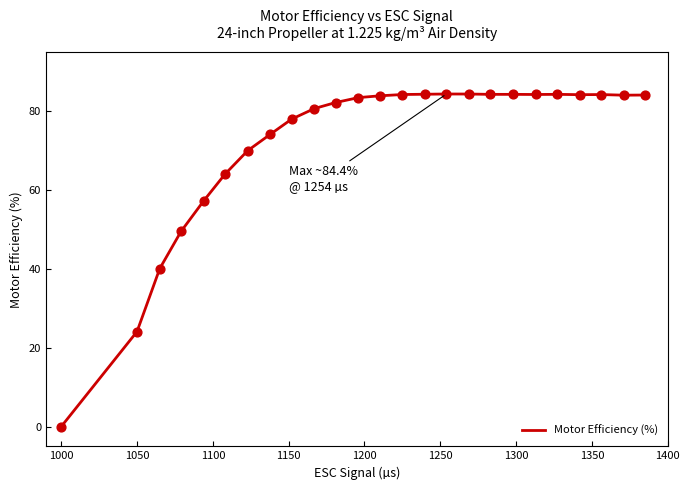

What is the maximum value shown in the chart?

84.4